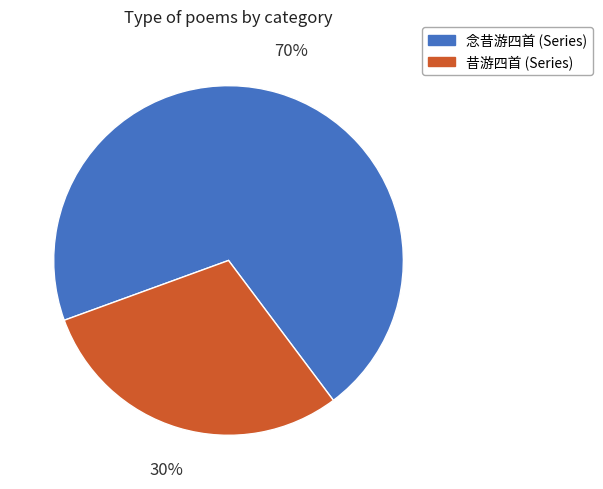

Which slice is the largest?

念昔游四首 (Series)